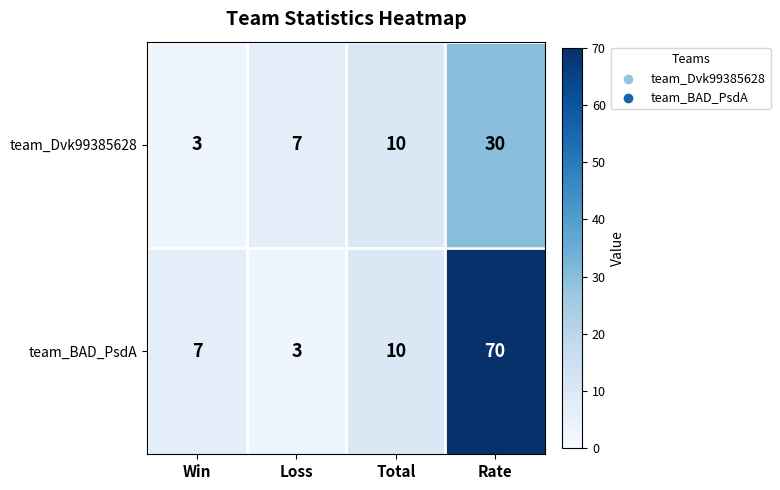

Reading left to right, extract all data points from this chart.

team_Dvk99385628: Win=3	Loss=7	Total=10	Rate=30
team_BAD_PsdA: Win=7	Loss=3	Total=10	Rate=70